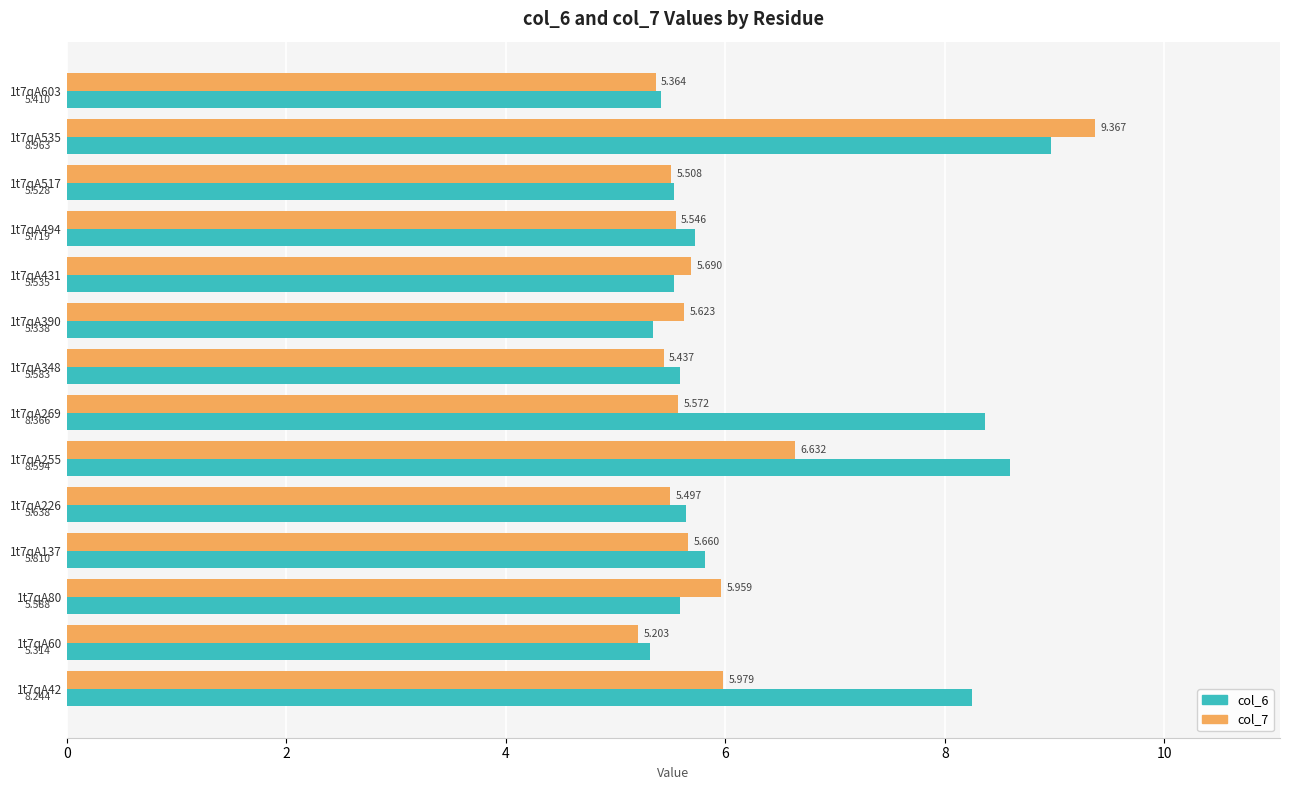

What is the difference between the second highest and minimum values in the col_7 series?

1.4